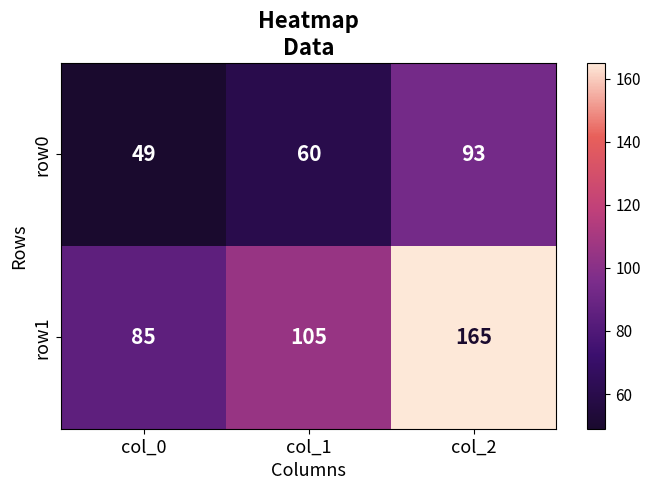

Rank the series by their average value, from lowest to highest.

row0, row1